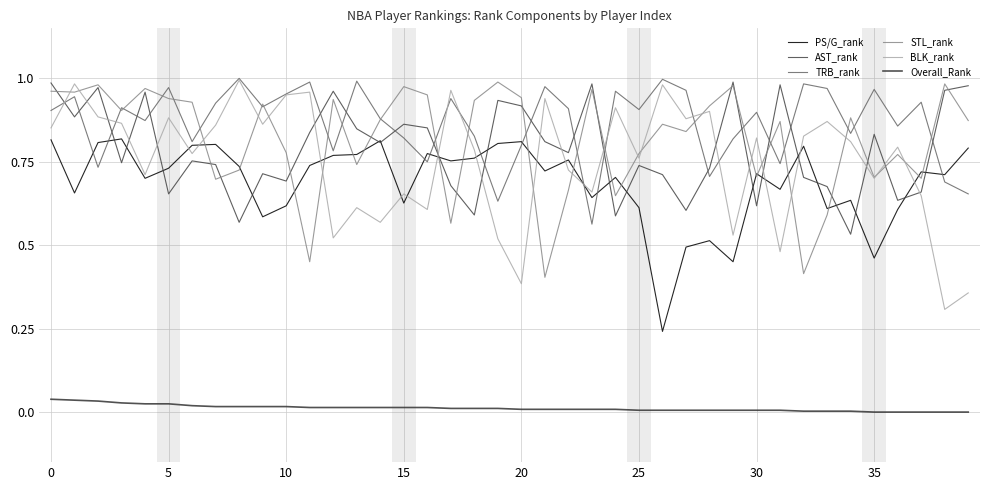

Count the number of data series in this chart.

6